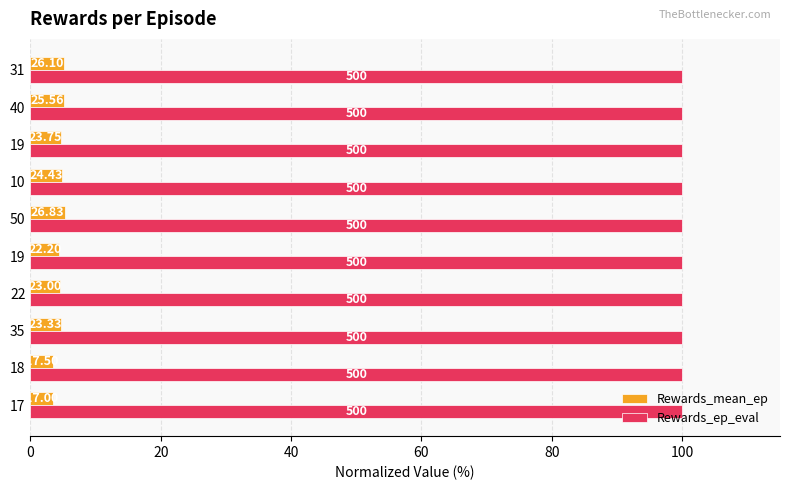

What are all the series names shown in the legend?

Rewards_mean_ep, Rewards_ep_eval